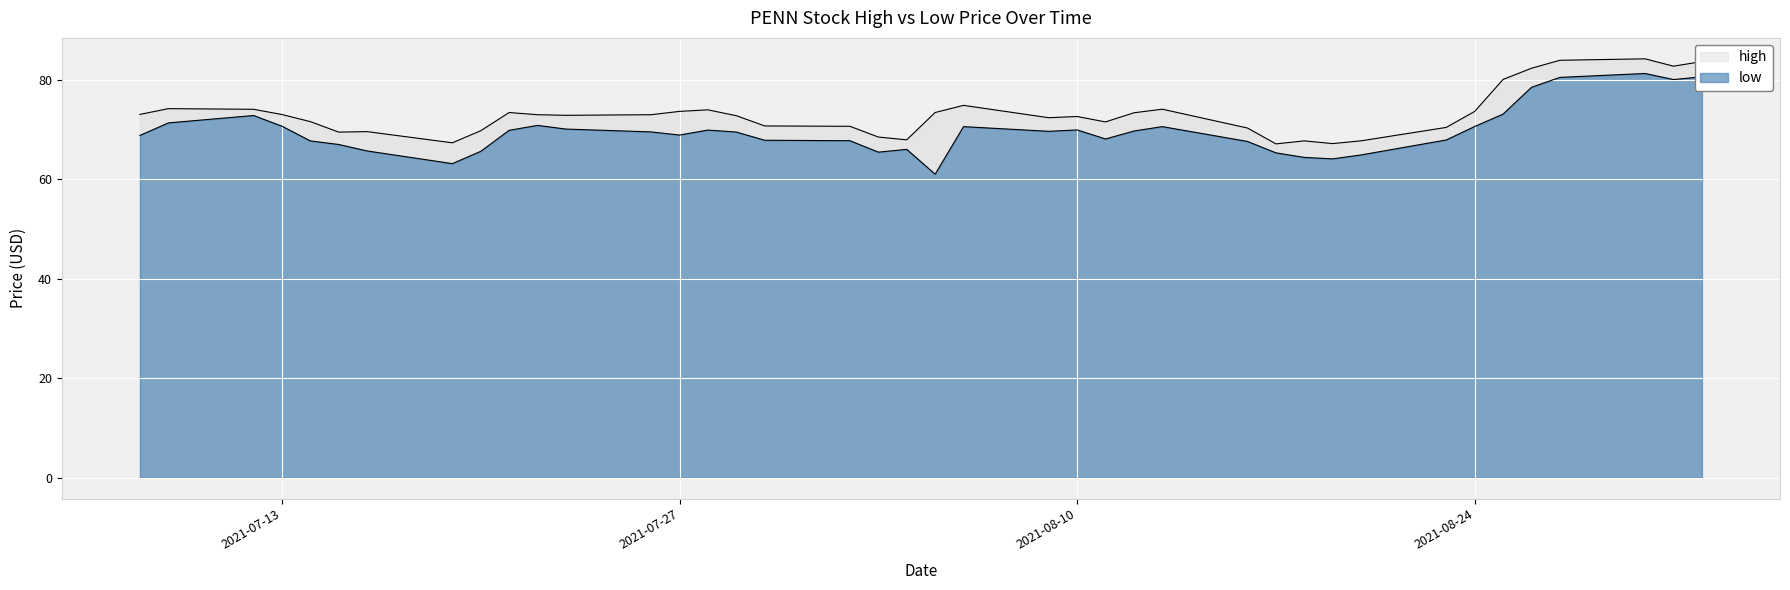

At how many categories does at least one series exceed 78?

6